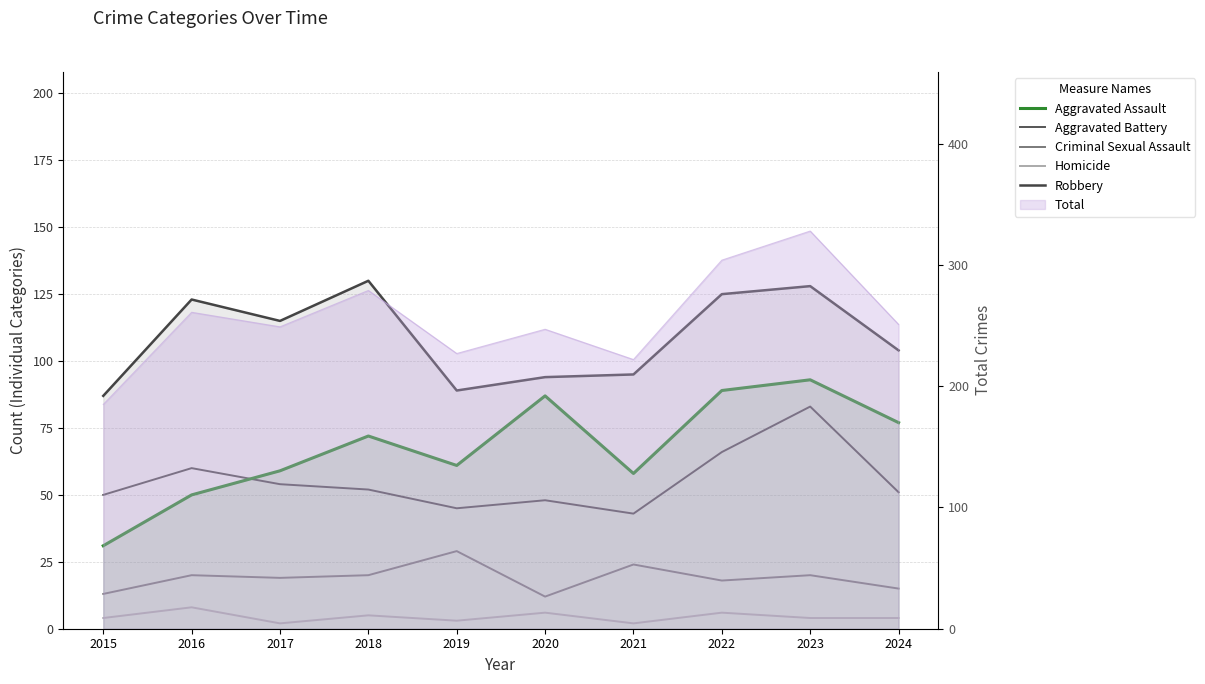

True or false: Criminal Sexual Assault has more than 2 points higher than both neighbors.

True